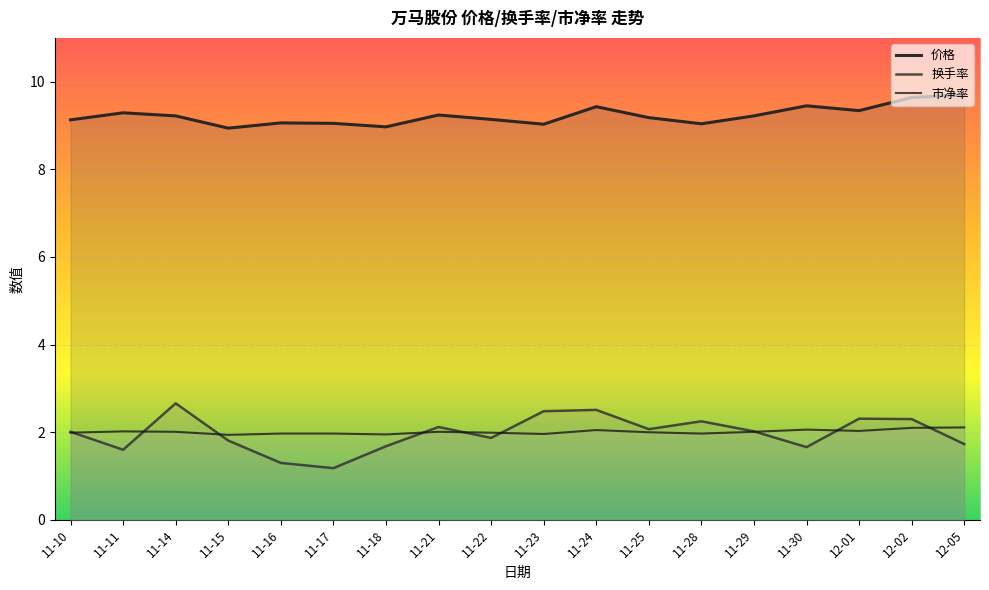

True or false: 换手率 has more than 2 points higher than both neighbors.

True